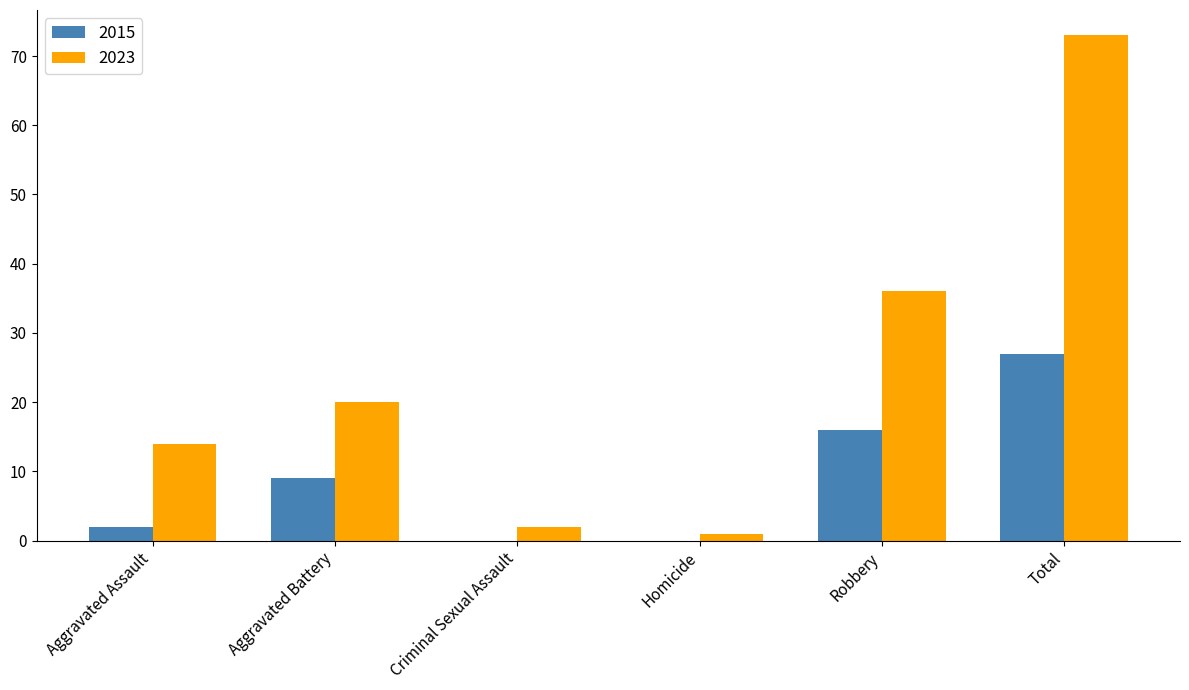

Reading right to left, transcribe all the data shown in this chart.

2015: 27	16	0	0	9	2
2023: 73	36	1	2	20	14